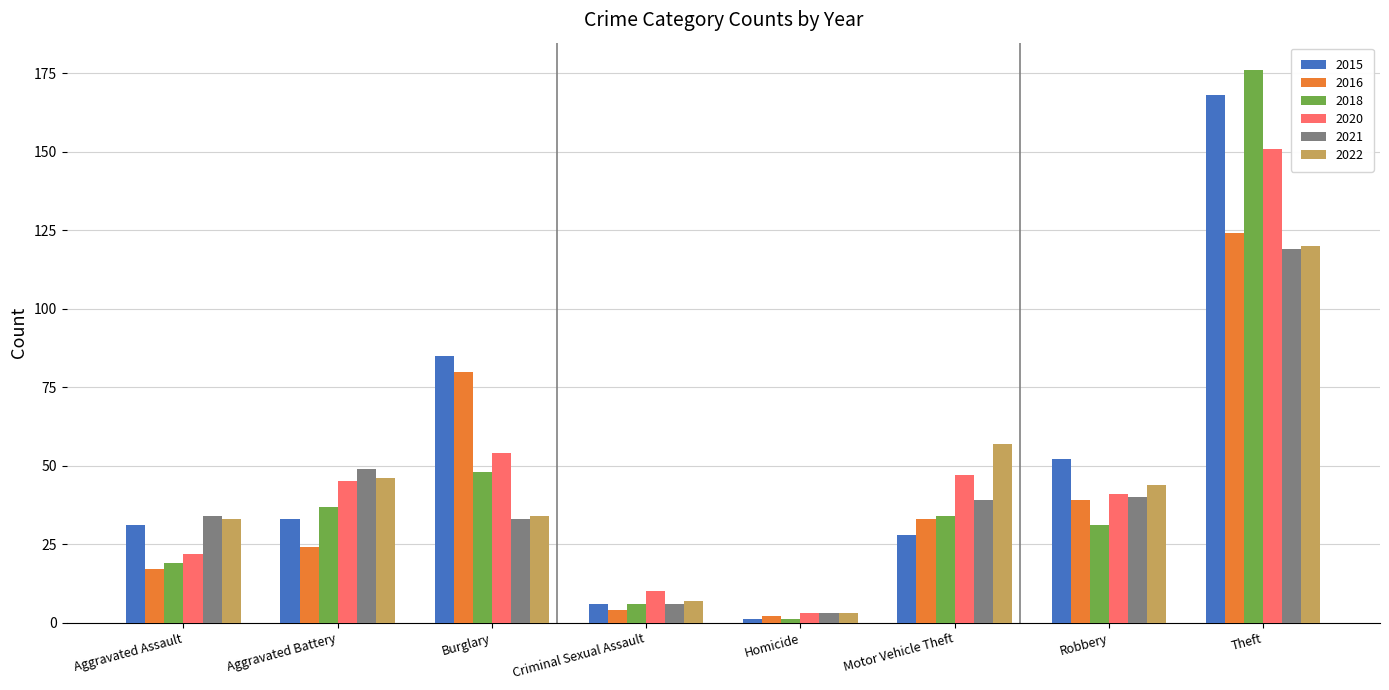

The 2020 series shows 22 at Aggravated Assault. True or false?

True